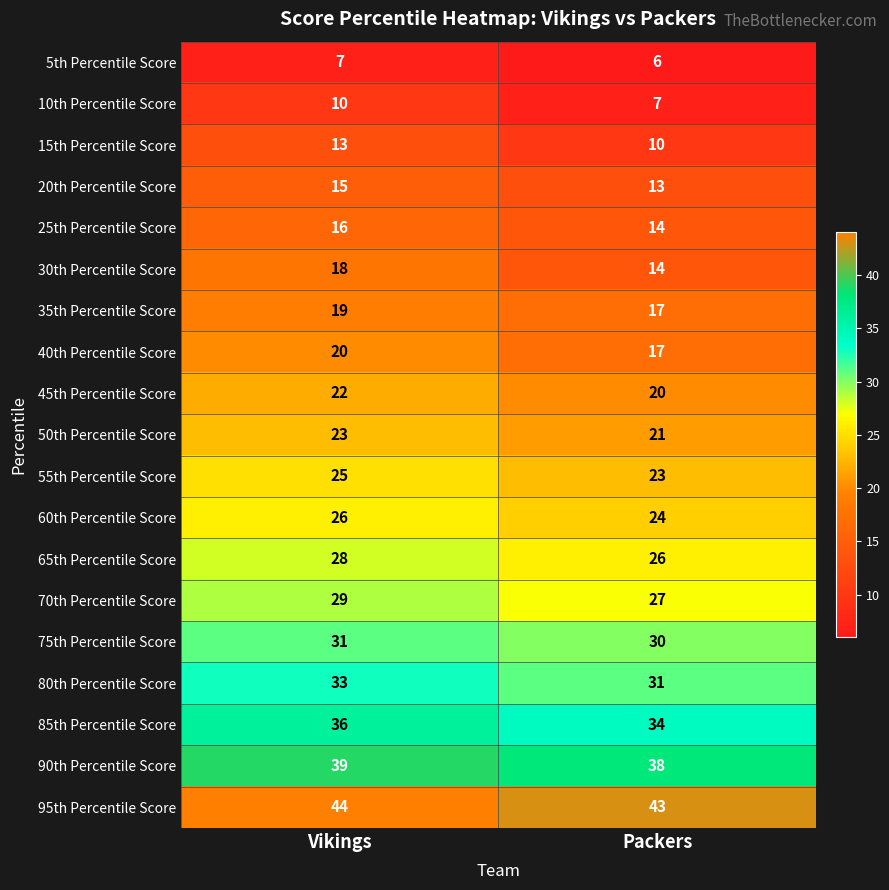

Which label corresponds to the largest value in the chart?

Vikings